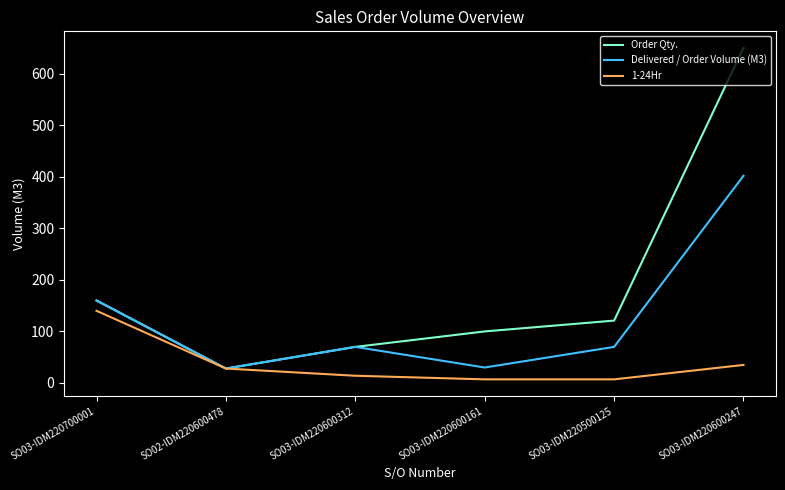

What is the spread (max minus min) of values at SO03-IDM220500125?

114